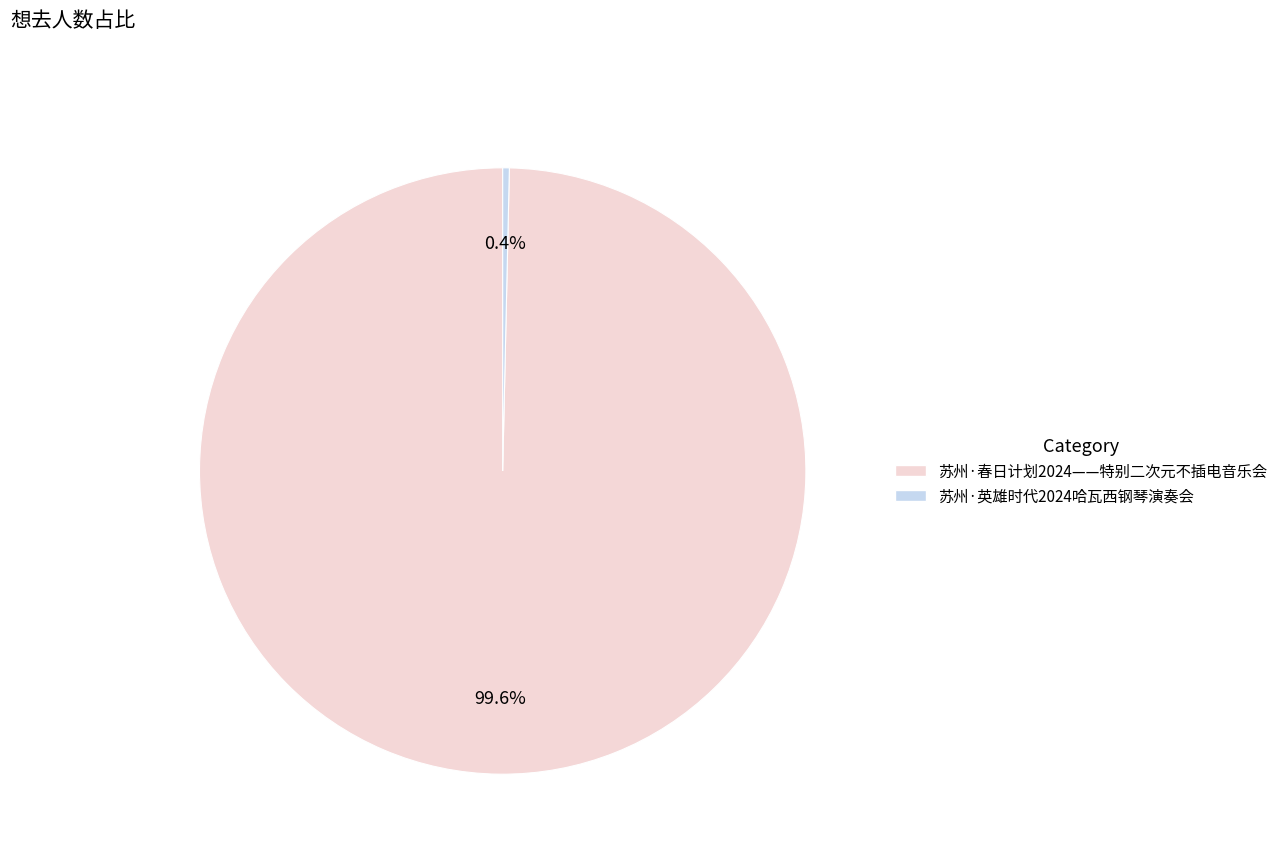

How much of the chart is everything except 苏州·英雄时代2024哈瓦西钢琴演奏会?

99.6%